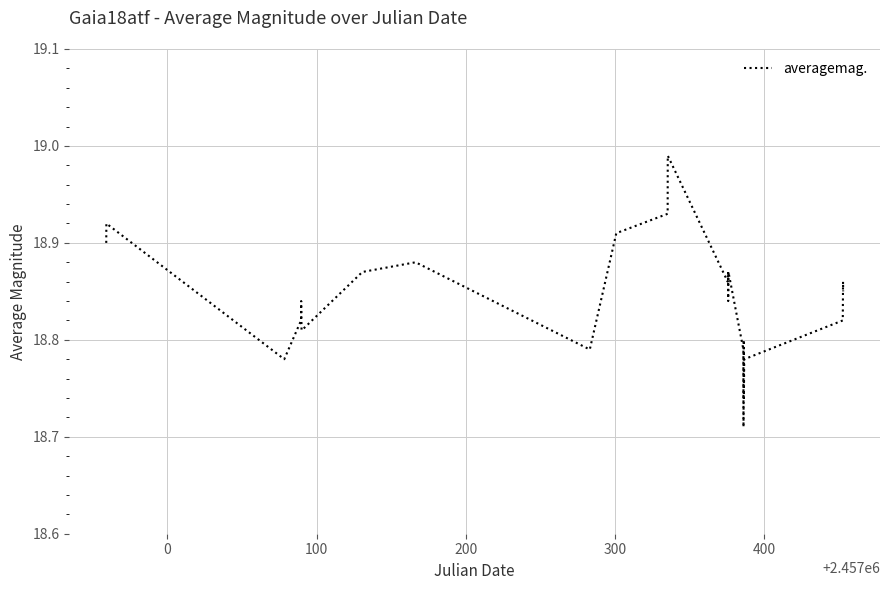

Does the chart display data point markers on the line(s)?

No